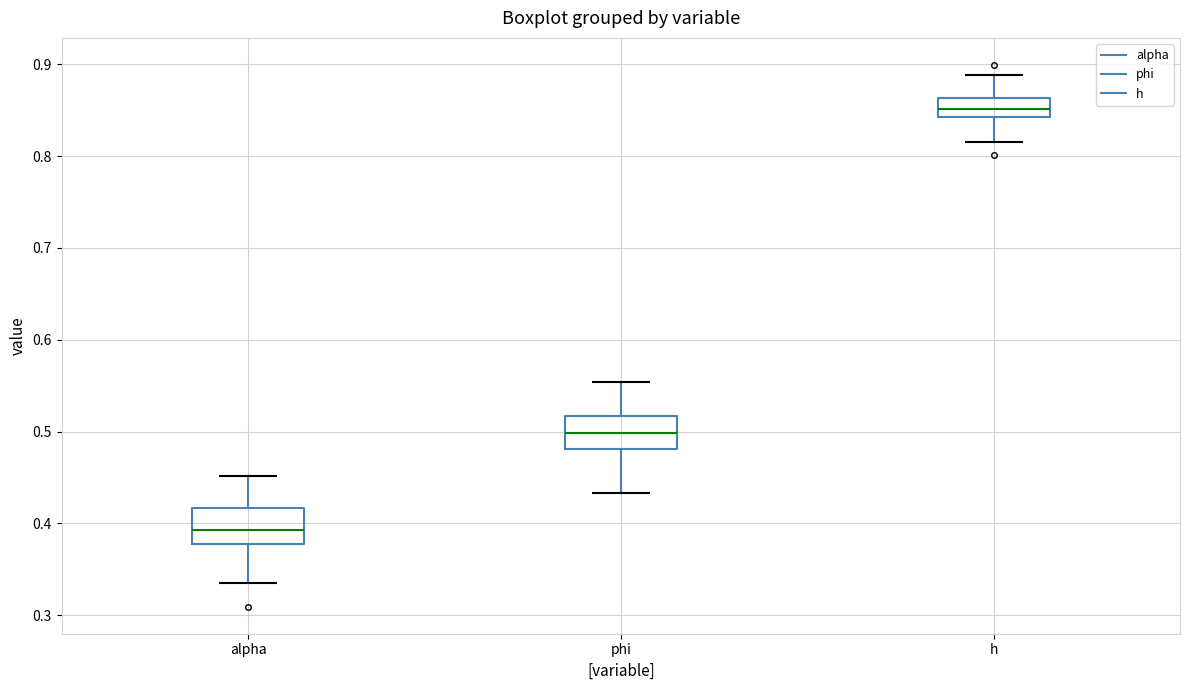

Where is the lower edge of the box for phi on the y-axis? The values are not printed on the chart, so give them approximately, as read against the axis.

0.48